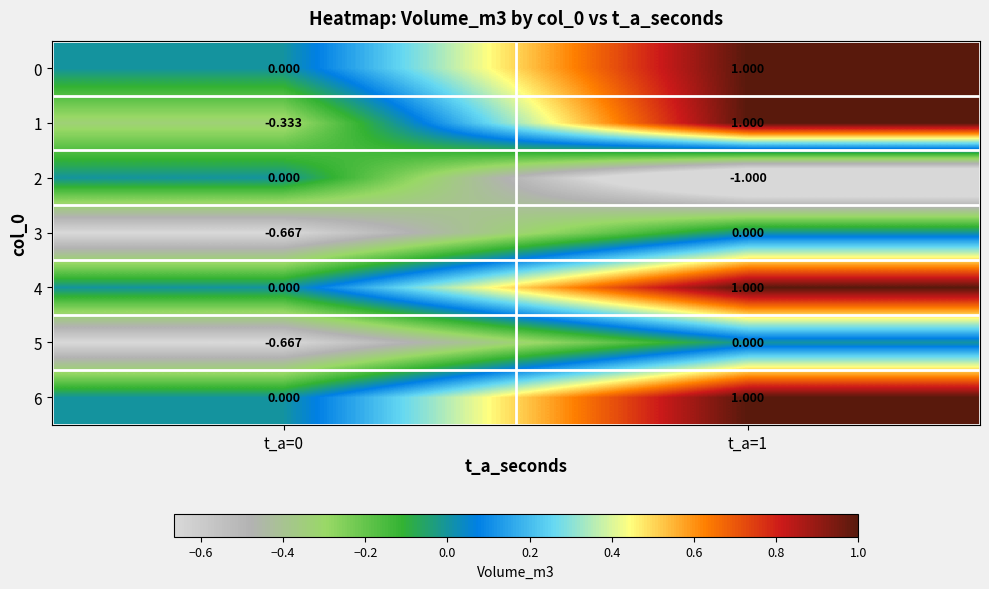

Is the value of 4 at t_a=0 greater than the value of 5 at t_a=0?

Yes